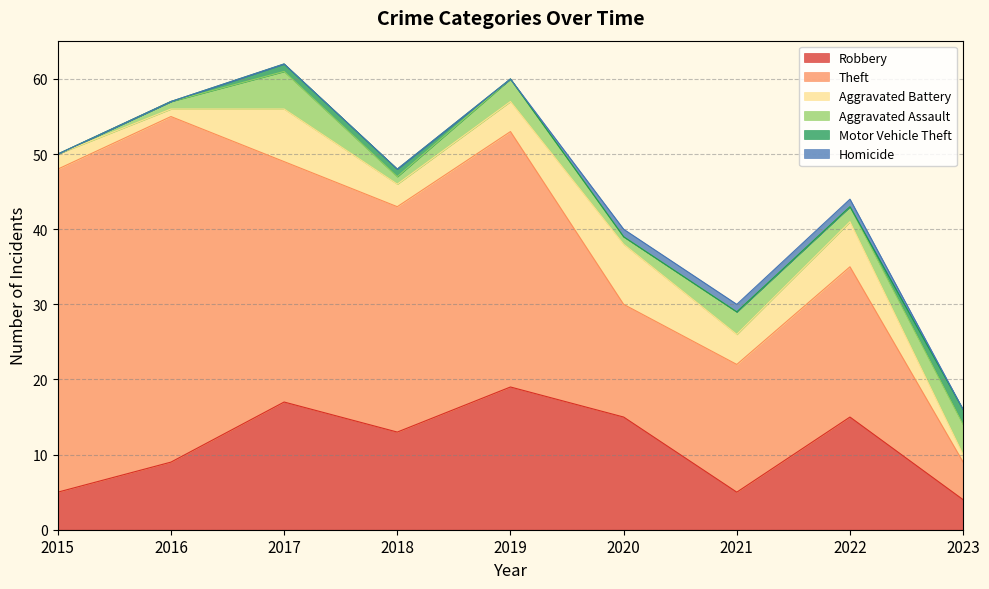

How many interior local valleys does the Robbery series have?

2